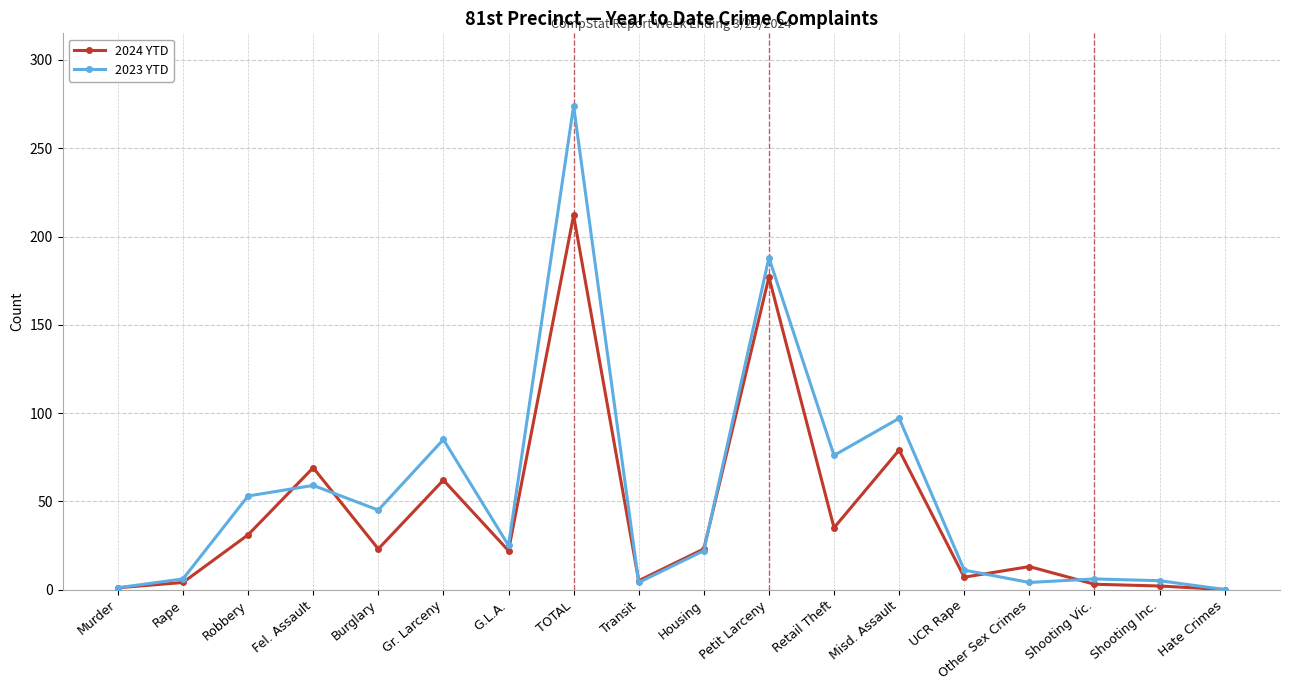

Does the chart have visible grid lines?

Yes